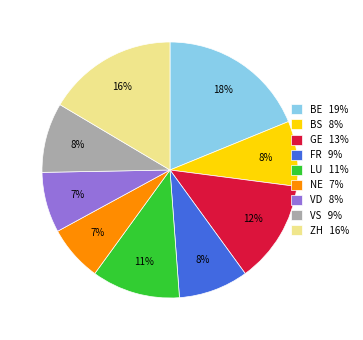

How many segments does this pie chart have?

9